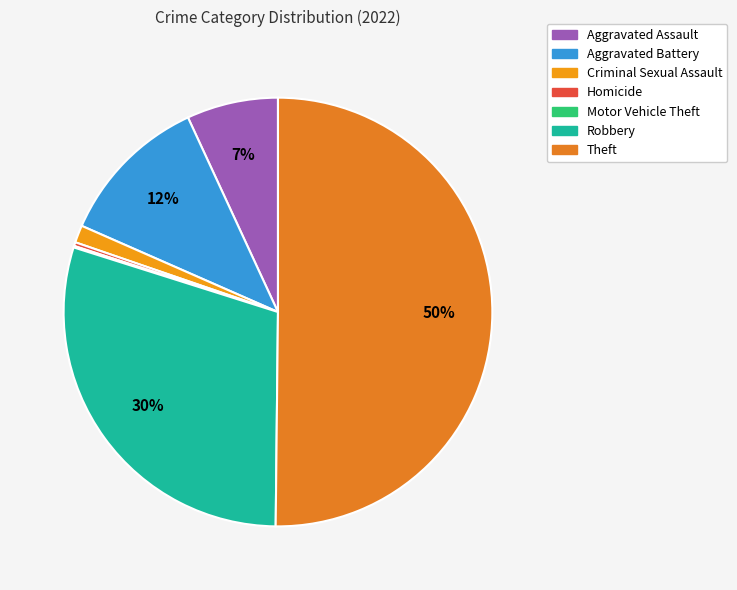

To the nearest percent, what percentage of the pie is Criminal Sexual Assault?

1%